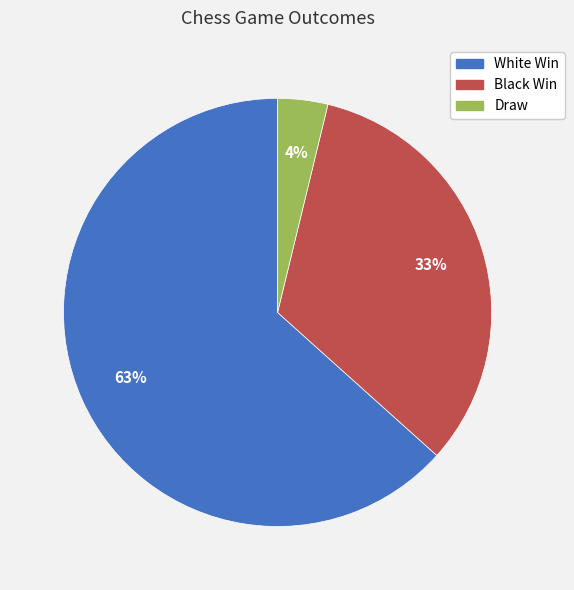

Which has a higher value, Draw or White Win?

White Win